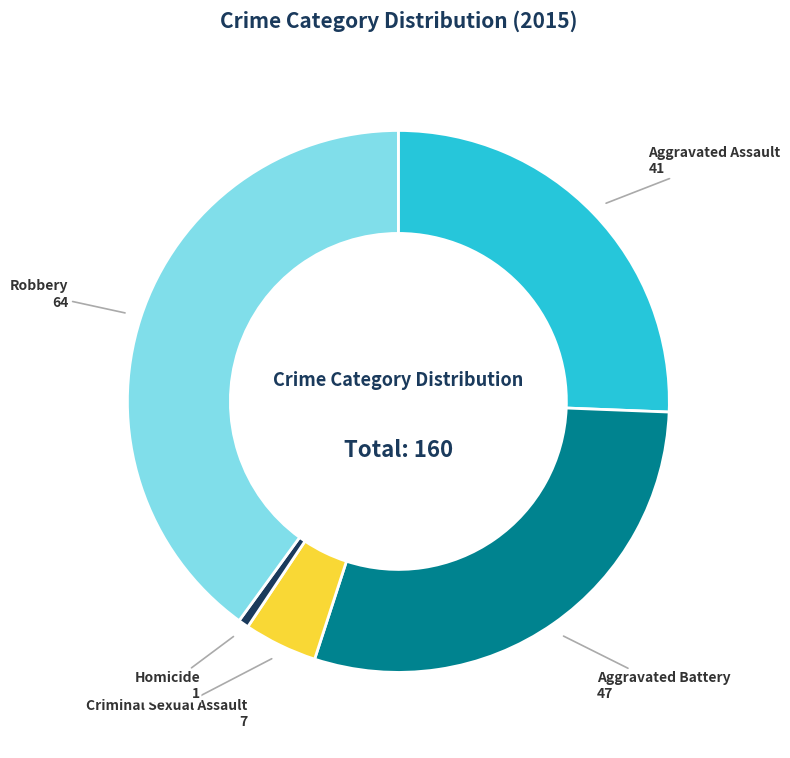

Is there a majority slice in this chart?

No